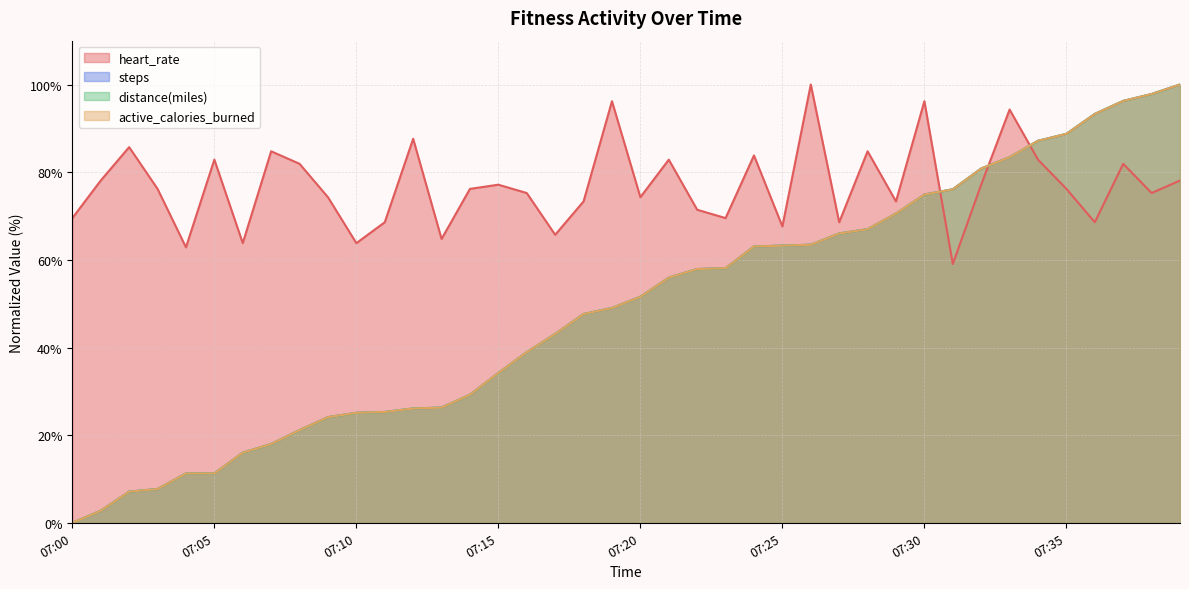

True or false: distance(miles) has a value of 49.0 at 07:19.

True